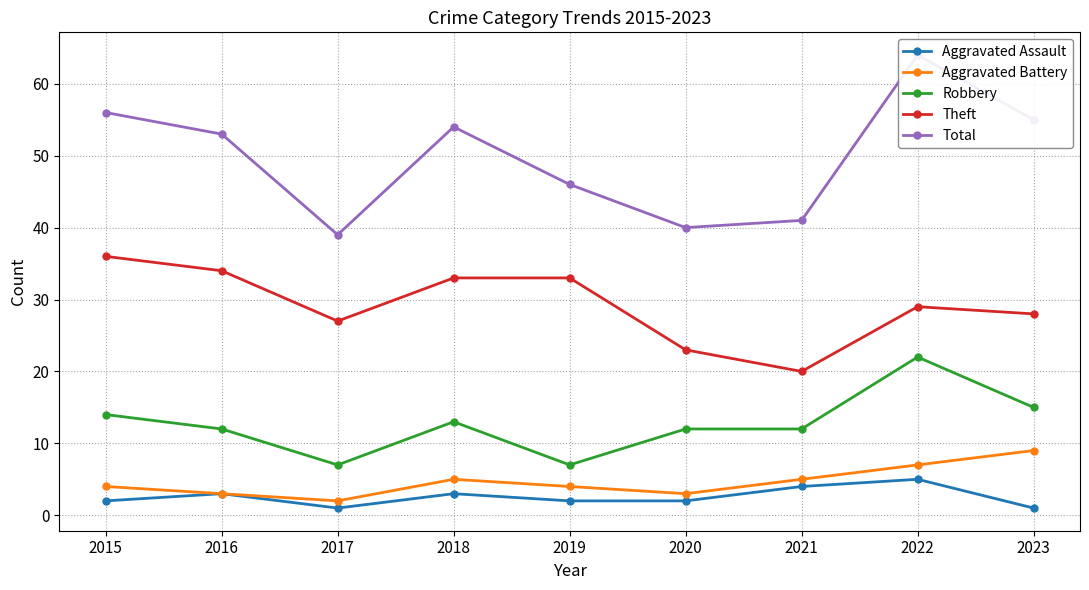

Between 2018 and 2023, which is larger?

2018